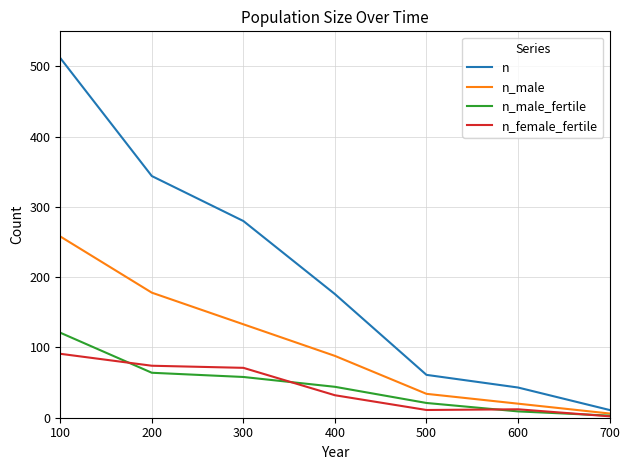

The n_male series shows 6 at 700. True or false?

True